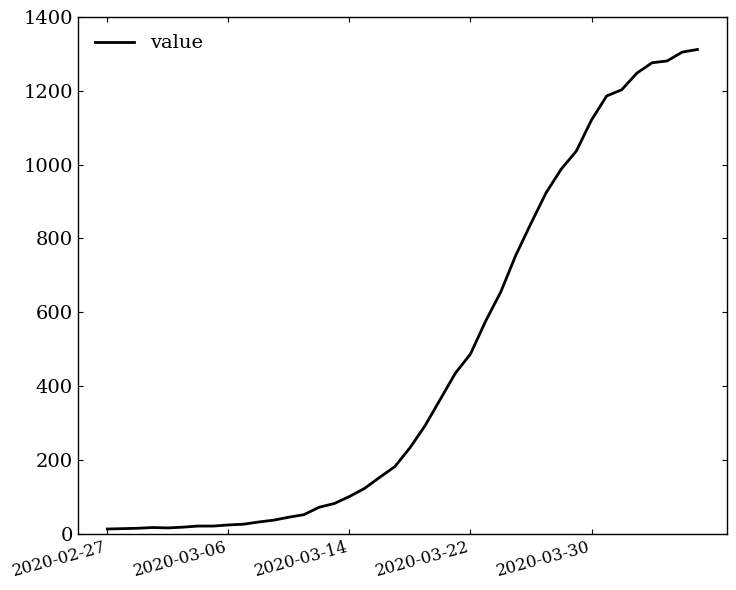

What is the difference between the maximum and minimum values?

1299